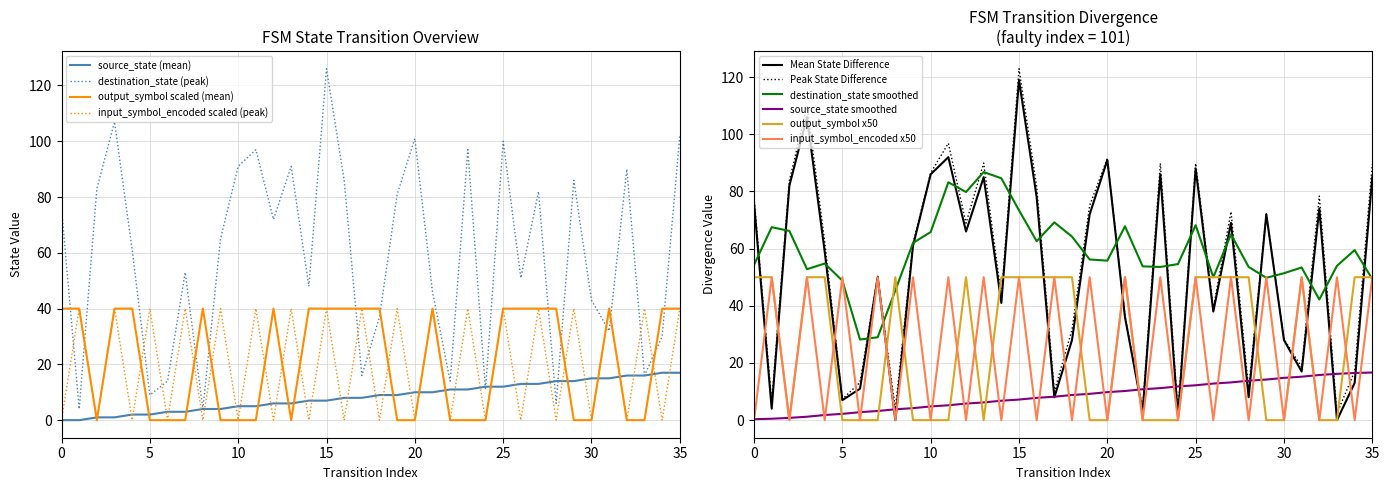

Between which two adjacent categories do source_state and input_symbol_encoded first intersect?

1 and 2